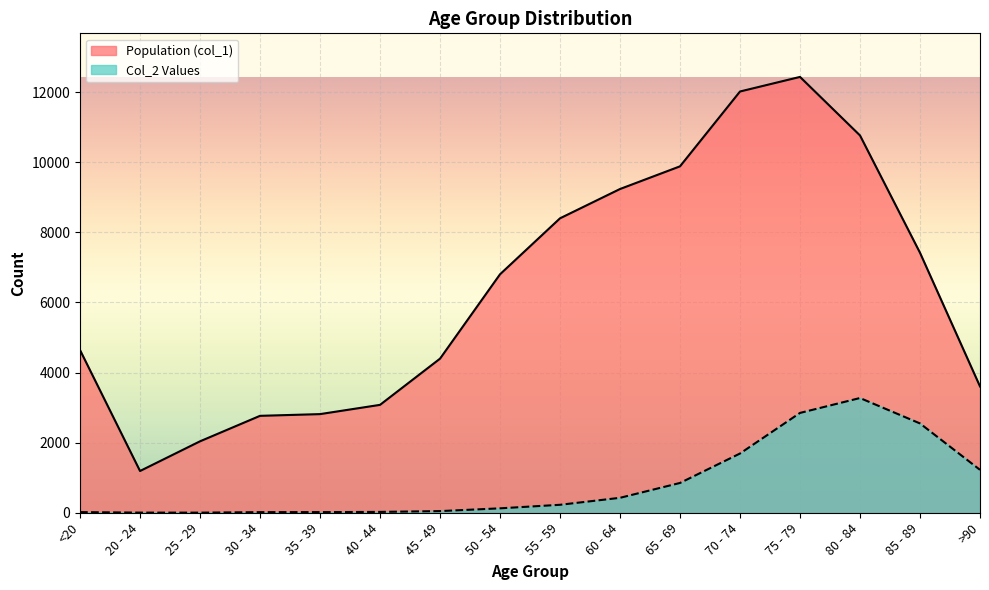

What is the difference between the Col_2 Values values at 80 - 84 and 65 - 69?

2423